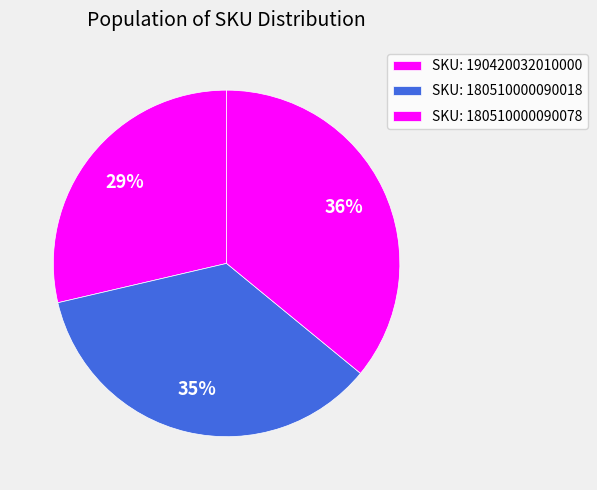

How many slices are in this pie chart?

3